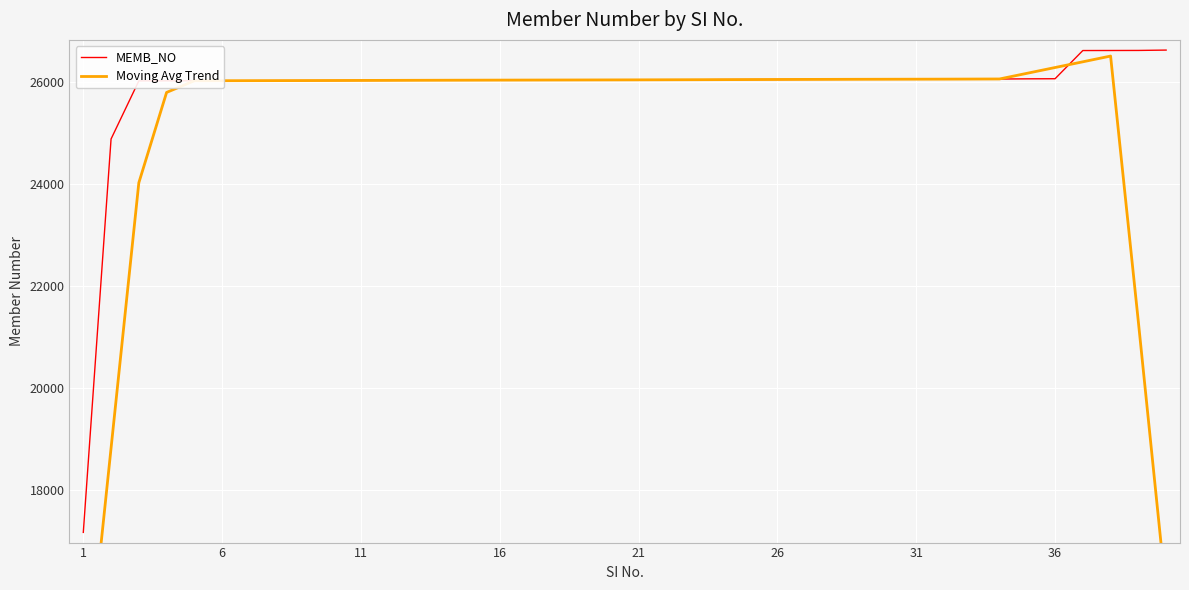

At how many categories does at least one series exceed 15902?

40